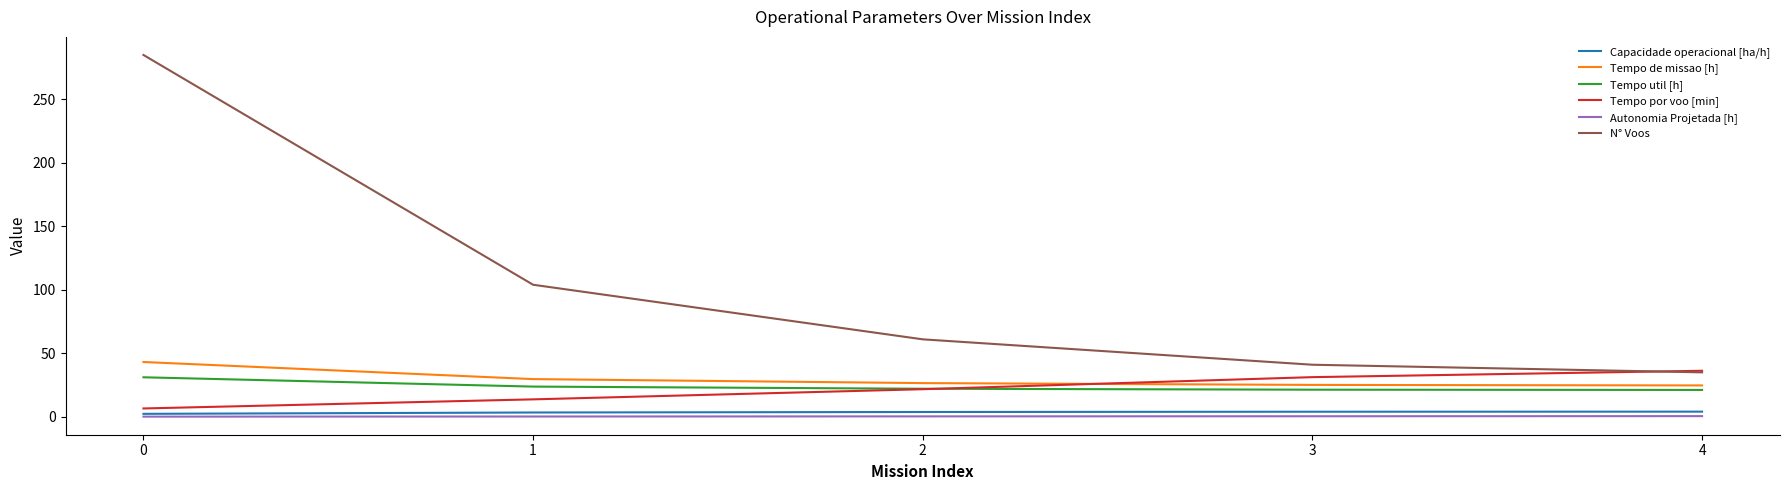

Is the value of Tempo por voo [min] at 0 greater than the value of Tempo de missao [h] at 1?

No